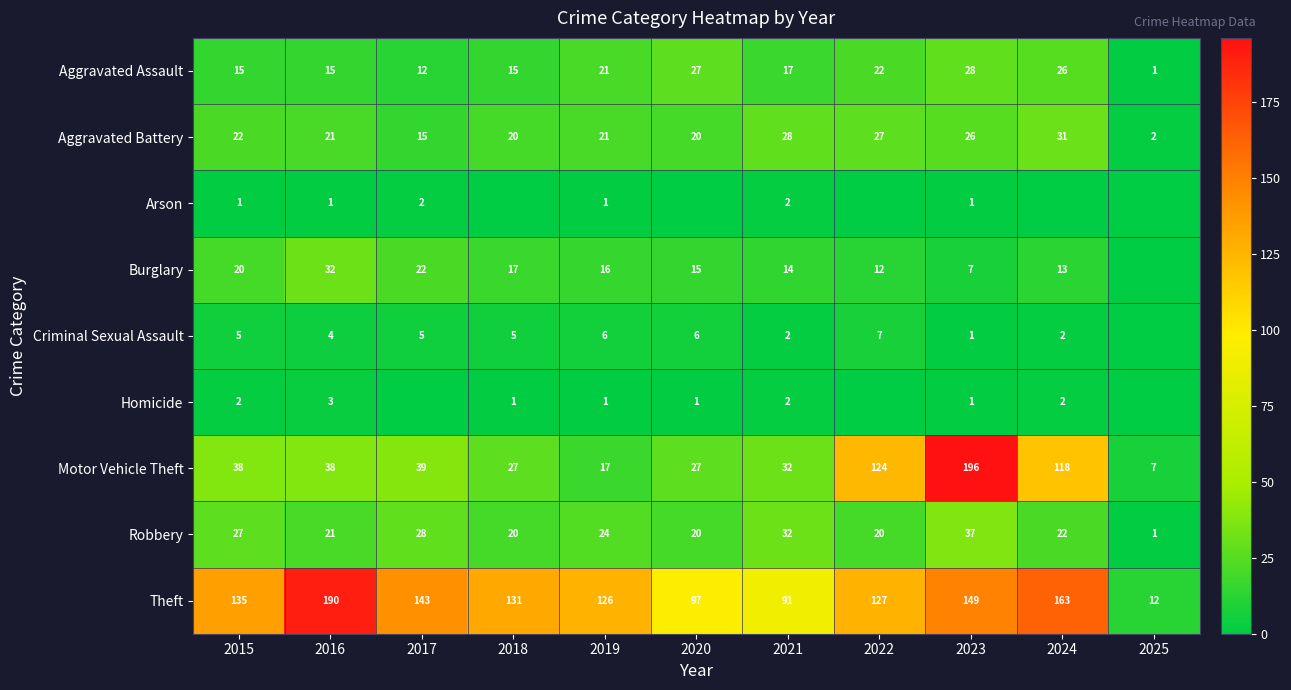

What is the difference between the second highest and minimum values in the Aggravated Battery series?

26